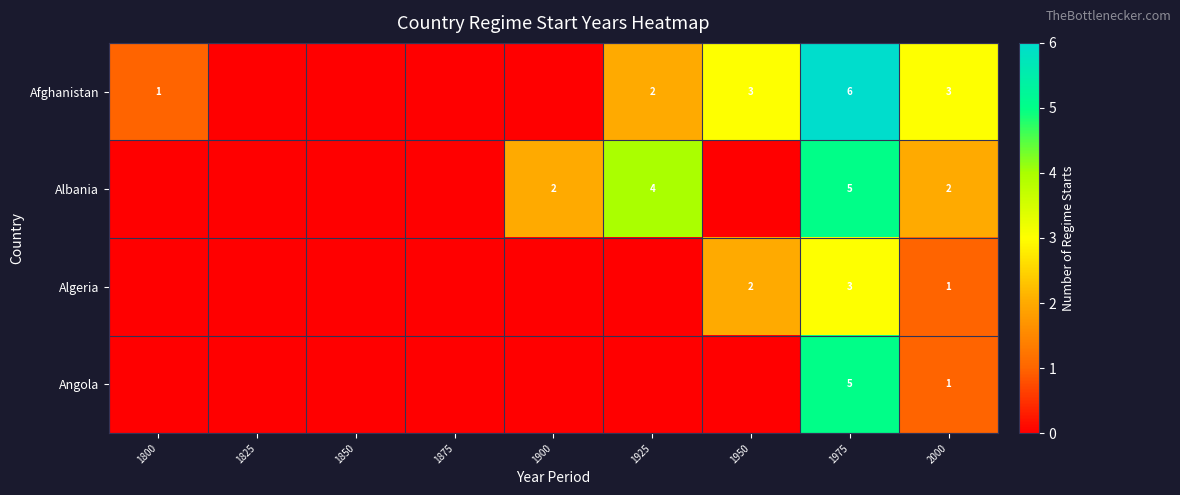

True or false: Afghanistan has a value of 6 at 1975.

True